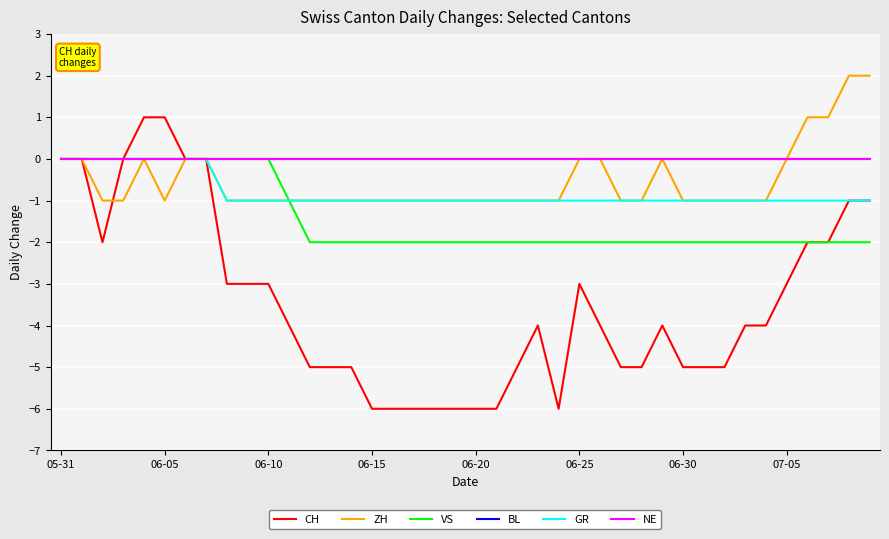

Is this an area chart (filled region under the line)?

No